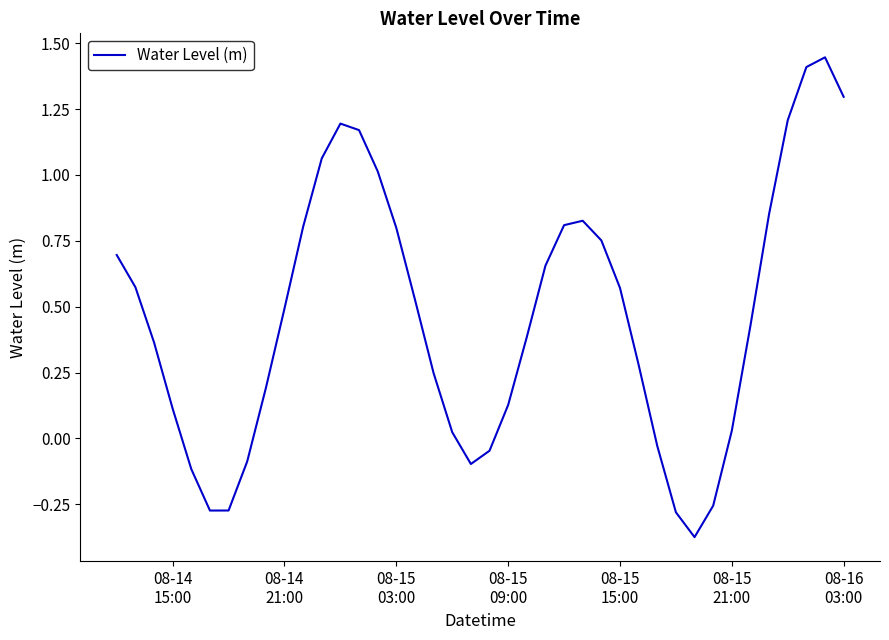

What is the difference between the maximum and minimum values?

1.8